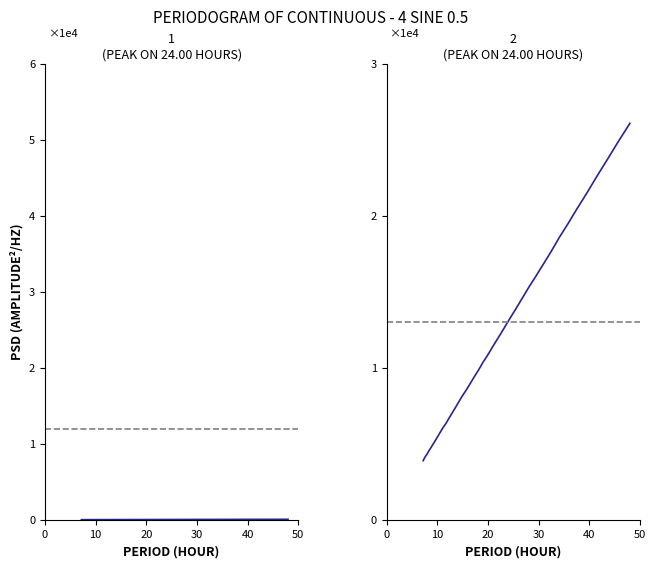

Which series has the largest range (max minus min)?

col_2